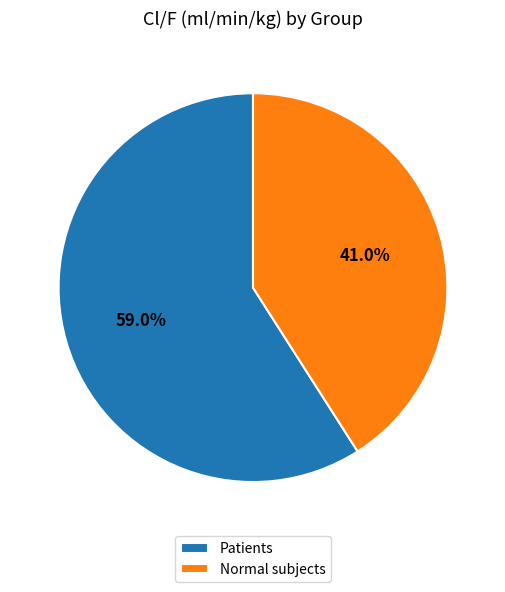

True or false: Normal subjects accounts for 41% of the total.

True